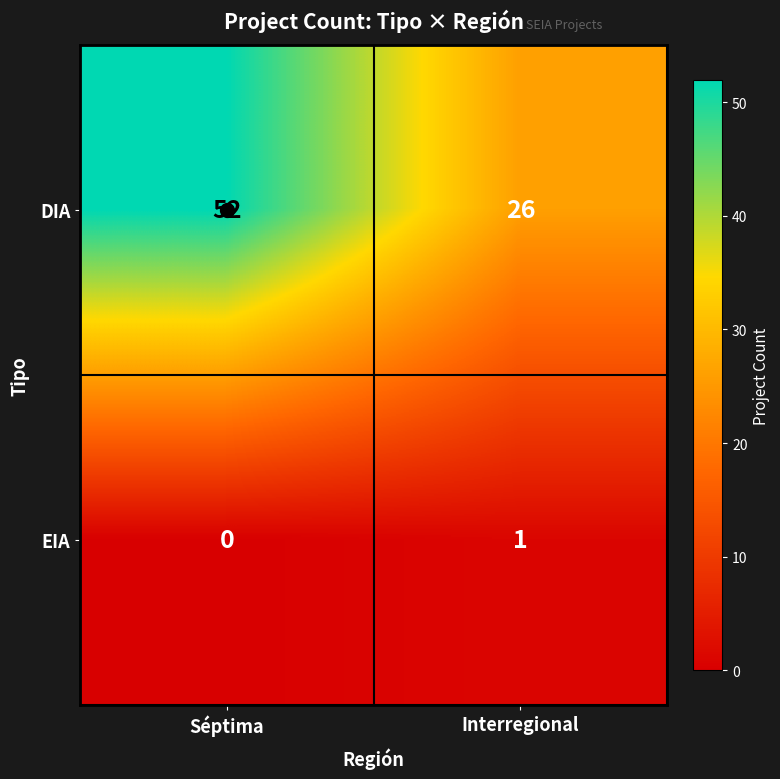

Which series has the widest spread of values?

DIA